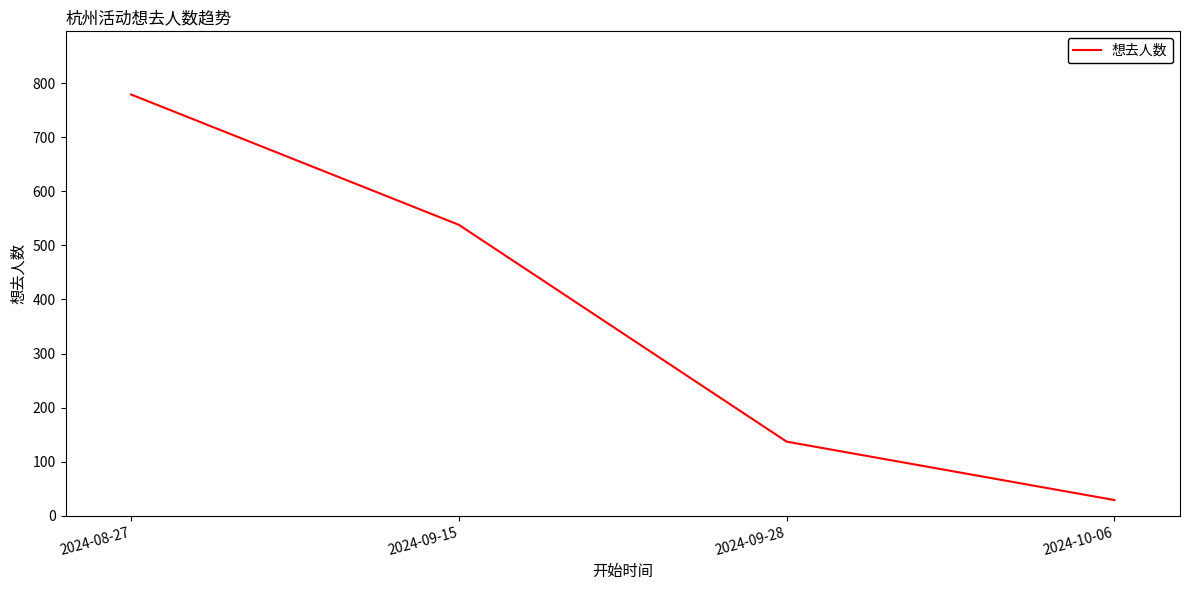

Which has a higher value, 2024-09-15 or 2024-08-27?

2024-08-27